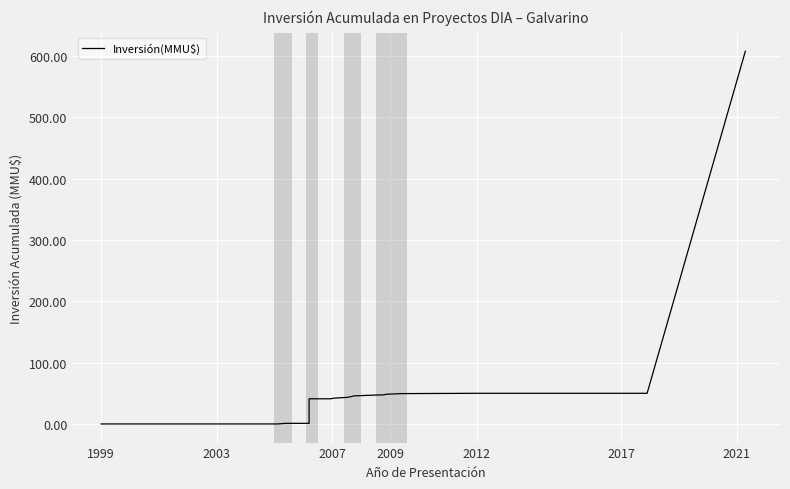

How many data points does each series have?

18